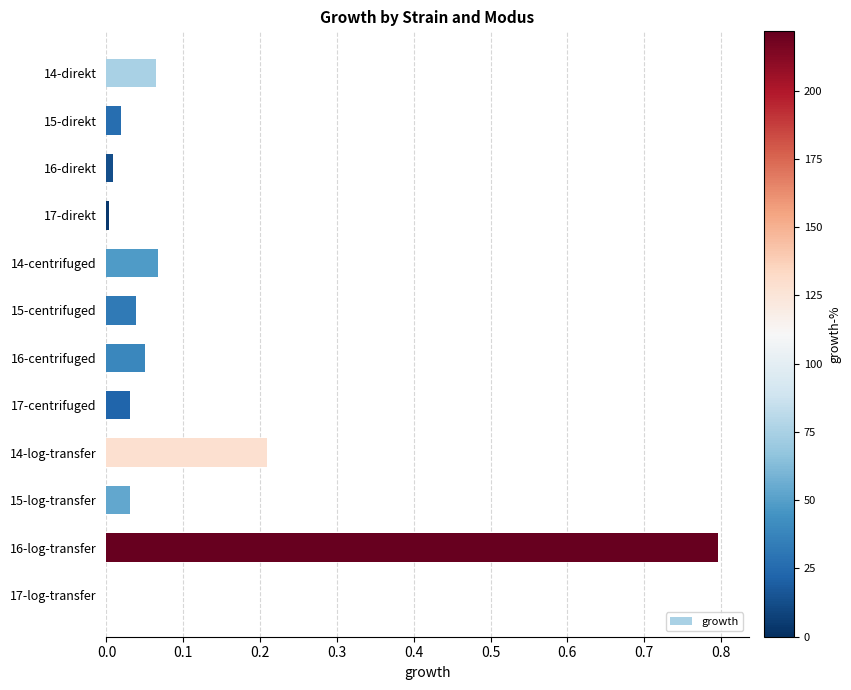

What is the greatest value displayed?

0.8